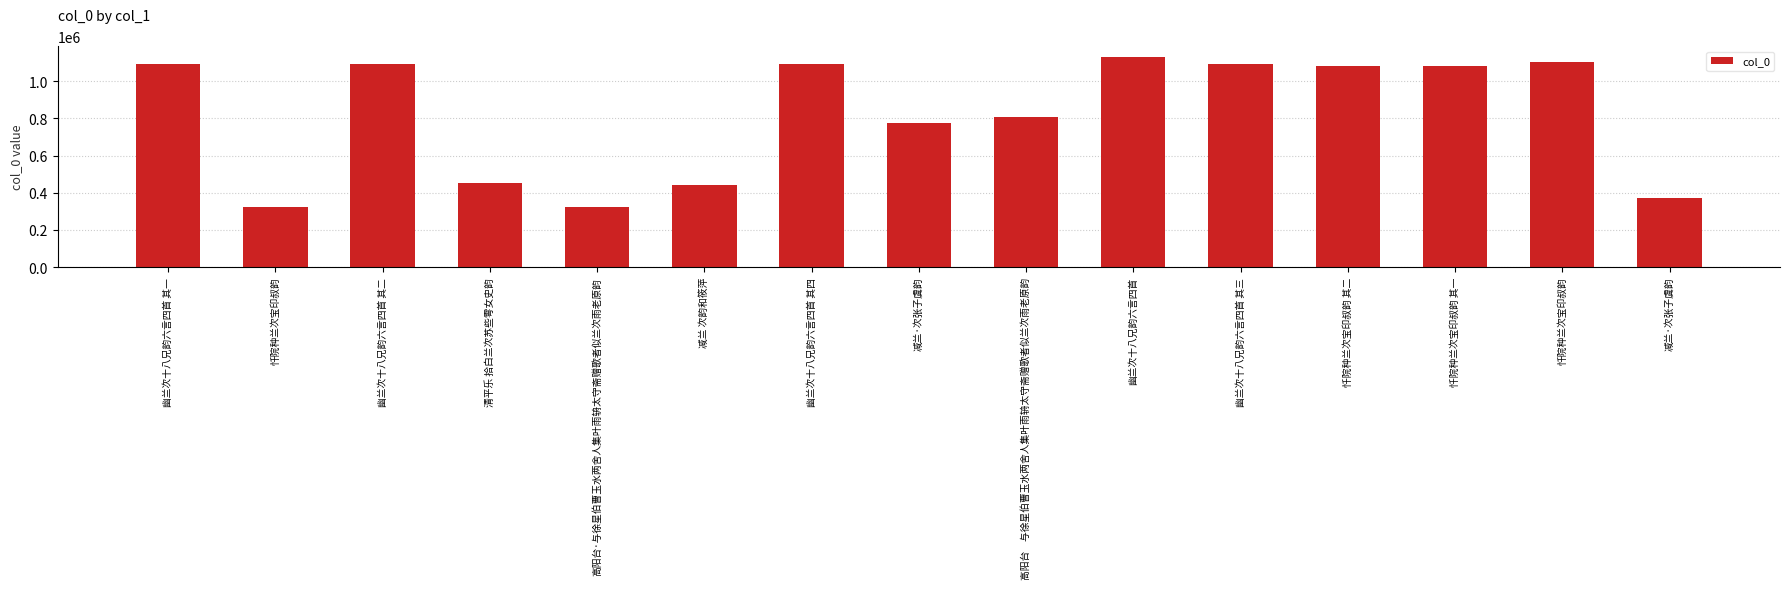

At which category does the chart reach its minimum across all series?

忏院种兰次宝印叔韵